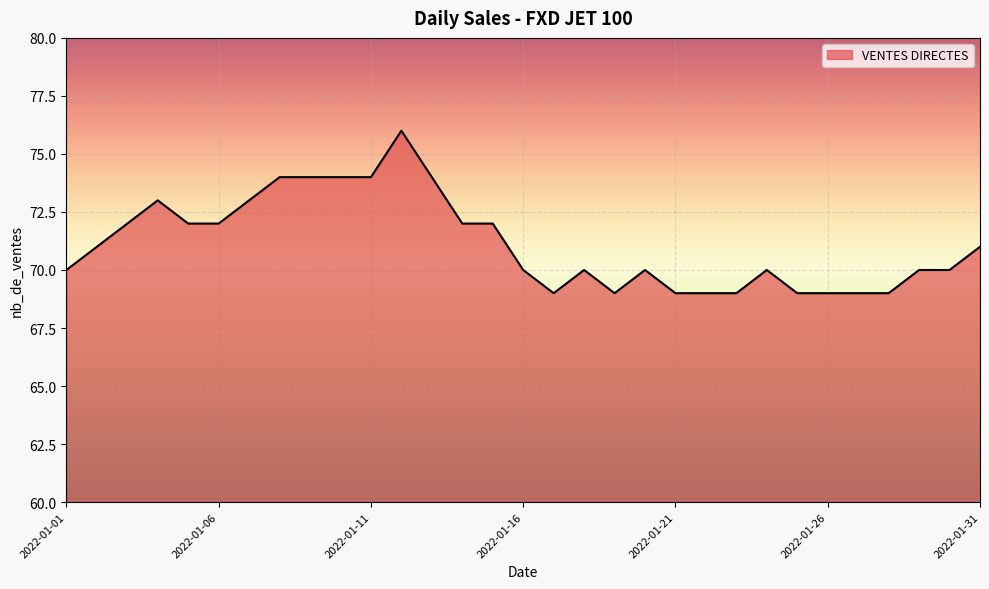

What is the difference between the maximum and minimum values?

7